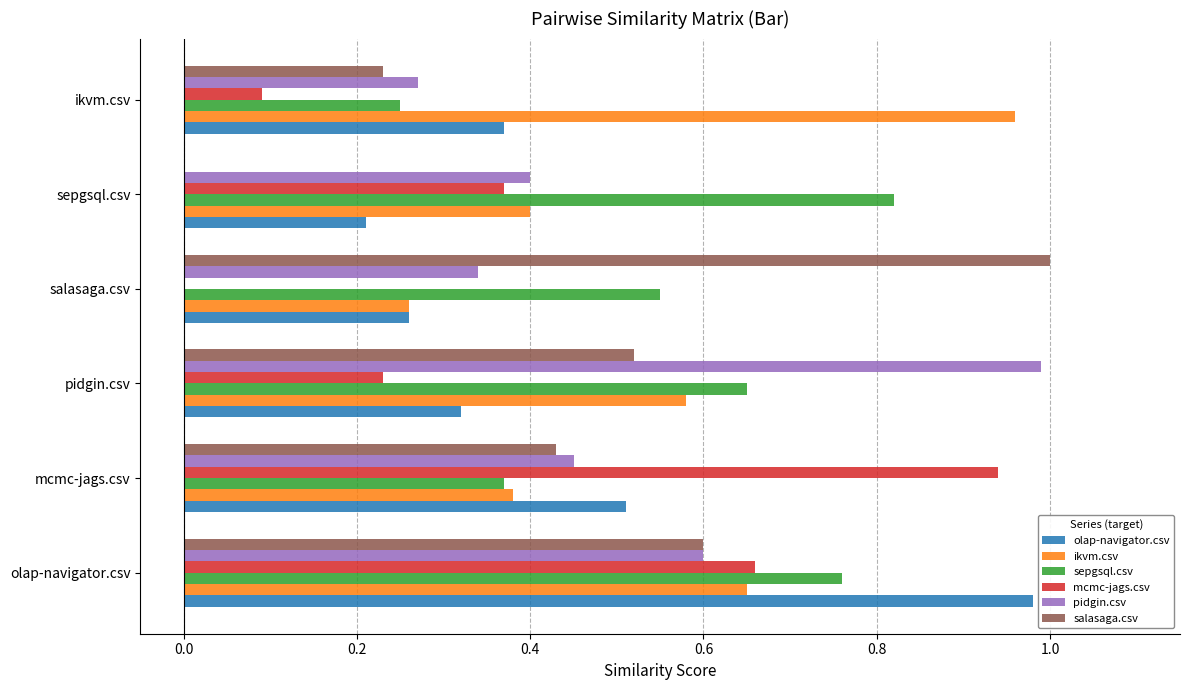

Is the value of mcmc-jags.csv at sepgsql.csv greater than the value of salasaga.csv at pidgin.csv?

No